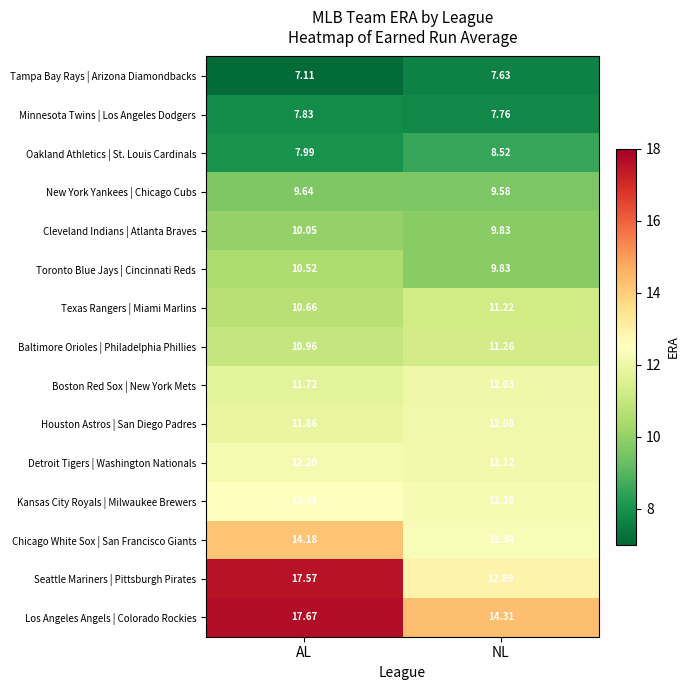

At AL, list the series in order from largest to smallest.

Los Angeles Angels | Colorado Rockies, Seattle Mariners | Pittsburgh Pirates, Chicago White Sox | San Francisco Giants, Kansas City Royals | Milwaukee Brewers, Detroit Tigers | Washington Nationals, Houston Astros | San Diego Padres, Boston Red Sox | New York Mets, Baltimore Orioles | Philadelphia Phillies, Texas Rangers | Miami Marlins, Toronto Blue Jays | Cincinnati Reds, Cleveland Indians | Atlanta Braves, New York Yankees | Chicago Cubs, Oakland Athletics | St. Louis Cardinals, Minnesota Twins | Los Angeles Dodgers, Tampa Bay Rays | Arizona Diamondbacks